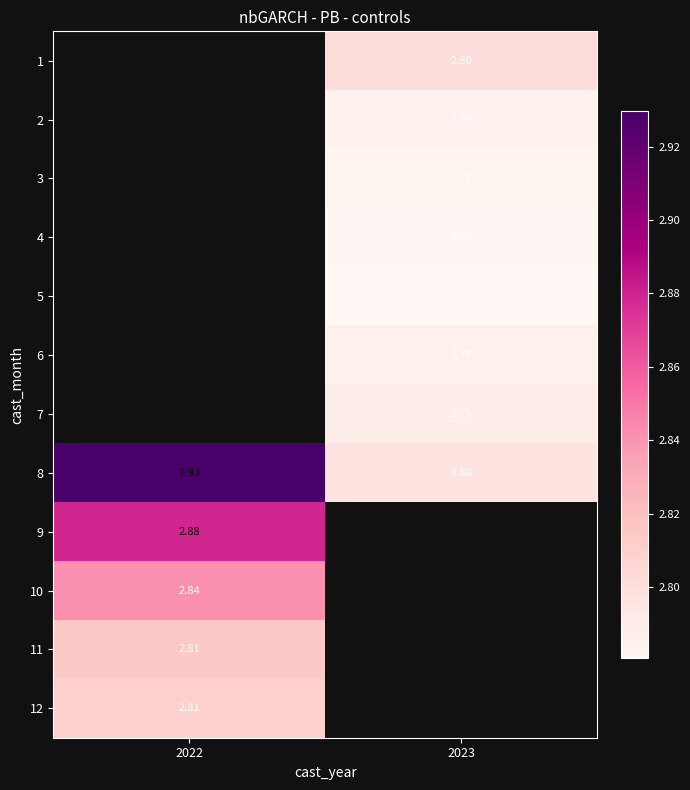

Is it true that row_8 equals 2.9 at 2022?

True